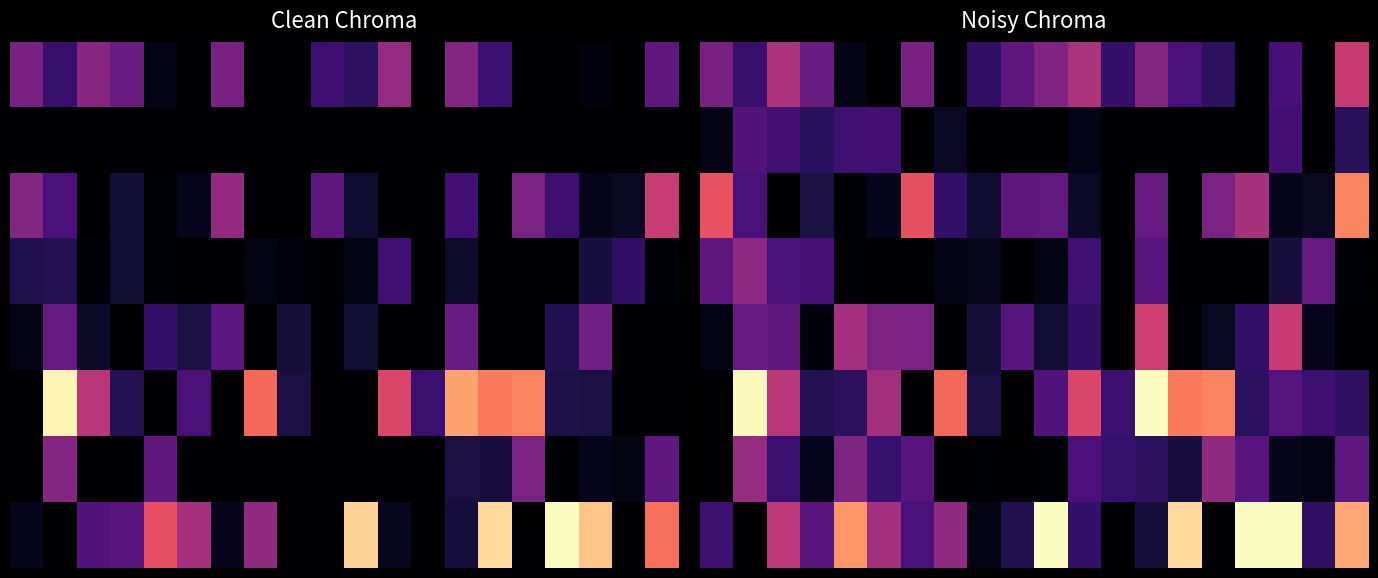

Reading right to left, list all the values displayed in this chart.

row_0: 19=0.3	18=0.0	17=0.1	16=0.0	15=0.1	14=0.1	13=0.2	12=0.1	11=0.3	10=0.2	9=0.2	8=0.1	7=0.0	6=0.2	5=0.0	4=0.0	3=0.2	2=0.3	1=0.1	0=0.2
row_1: 19=0.1	18=0.0	17=0.1	16=0.0	15=0.0	14=0.0	13=0.0	12=0.0	11=0.0	10=0.0	9=0.0	8=0.0	7=0.0	6=0.0	5=0.1	4=0.1	3=0.1	2=0.1	1=0.1	0=0.0
row_2: 19=0.4	18=0.0	17=0.0	16=0.3	15=0.2	14=0.0	13=0.2	12=0.0	11=0.0	10=0.2	9=0.2	8=0.1	7=0.1	6=0.3	5=0.0	4=0.0	3=0.1	2=0.0	1=0.1	0=0.3
row_3: 19=0.0	18=0.2	17=0.1	16=0.0	15=0.0	14=0.0	13=0.1	12=0.0	11=0.1	10=0.0	9=0.0	8=0.0	7=0.0	6=0.0	5=0.0	4=0.0	3=0.1	2=0.1	1=0.2	0=0.2
row_4: 19=0.0	18=0.0	17=0.3	16=0.1	15=0.0	14=0.0	13=0.3	12=0.0	11=0.1	10=0.1	9=0.1	8=0.1	7=0.0	6=0.2	5=0.2	4=0.3	3=0.0	2=0.2	1=0.2	0=0.0
row_5: 19=0.1	18=0.1	17=0.1	16=0.1	15=0.4	14=0.4	13=0.6	12=0.1	11=0.3	10=0.1	9=0.0	8=0.1	7=0.4	6=0.0	5=0.2	4=0.1	3=0.1	2=0.3	1=0.5	0=0.0
row_6: 19=0.2	18=0.0	17=0.0	16=0.1	15=0.2	14=0.1	13=0.1	12=0.1	11=0.1	10=0.0	9=0.0	8=0.0	7=0.0	6=0.1	5=0.1	4=0.2	3=0.0	2=0.1	1=0.2	0=0.0
row_7: 19=0.4	18=0.1	17=0.6	16=0.7	15=0.0	14=0.5	13=0.1	12=0.0	11=0.1	10=0.6	9=0.1	8=0.0	7=0.2	6=0.1	5=0.3	4=0.4	3=0.2	2=0.3	1=0.0	0=0.1